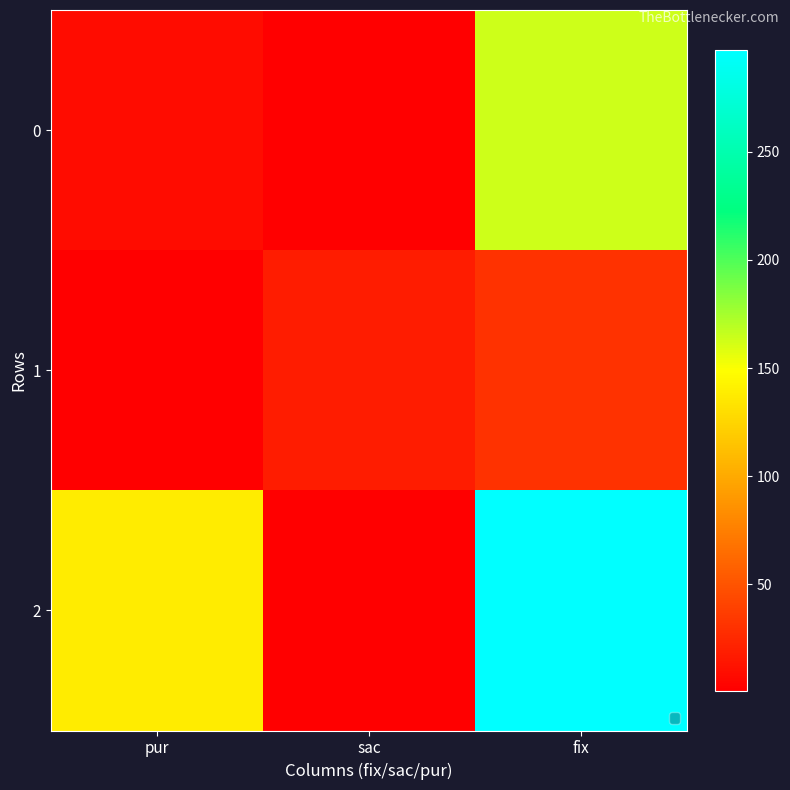

Which series has the widest spread of values?

2